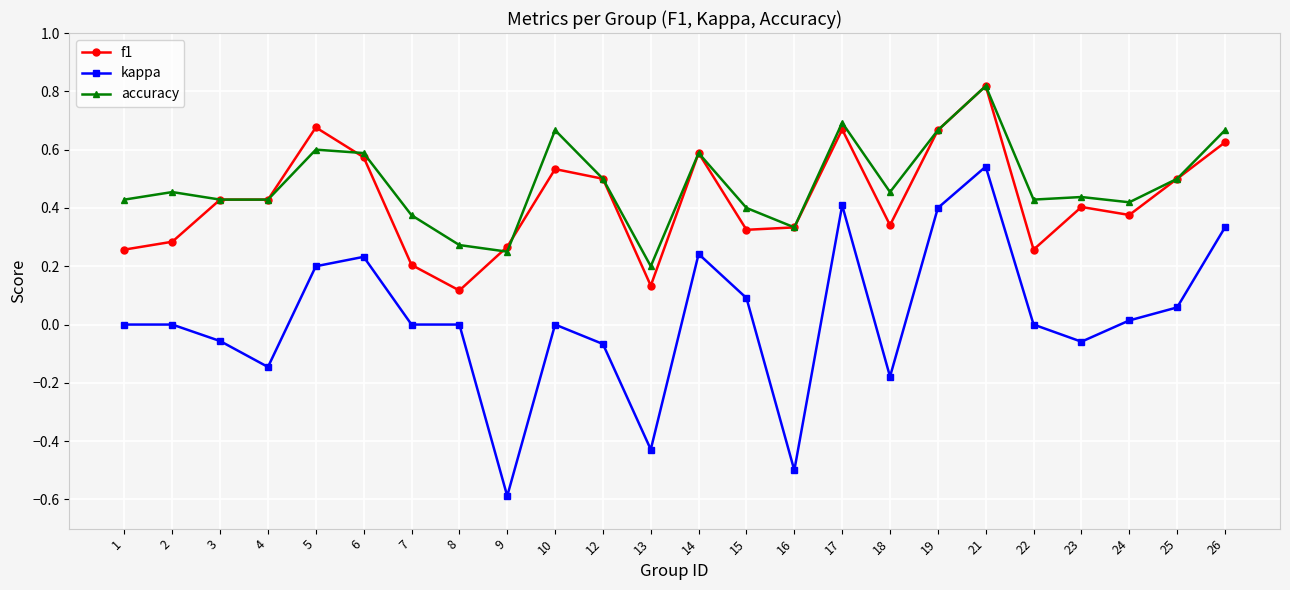

True or false: f1 has more than 2 interior local peaks.

True